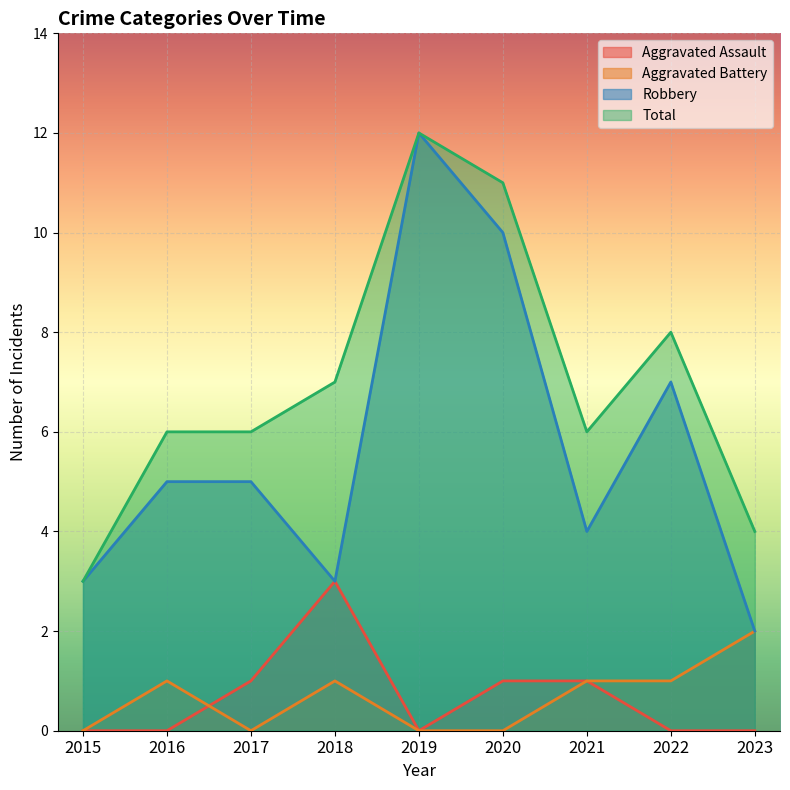

Reading right to left, list all the values displayed in this chart.

Aggravated Assault: 0	0	1	1	0	3	1	0	0
Aggravated Battery: 2	1	1	0	0	1	0	1	0
Robbery: 2	7	4	10	12	3	5	5	3
Total: 4	8	6	11	12	7	6	6	3